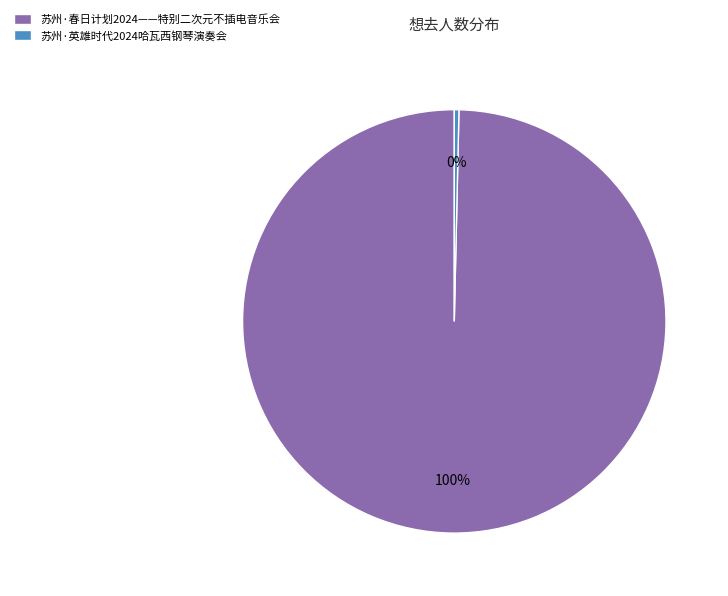

Does any single category account for the majority?

Yes